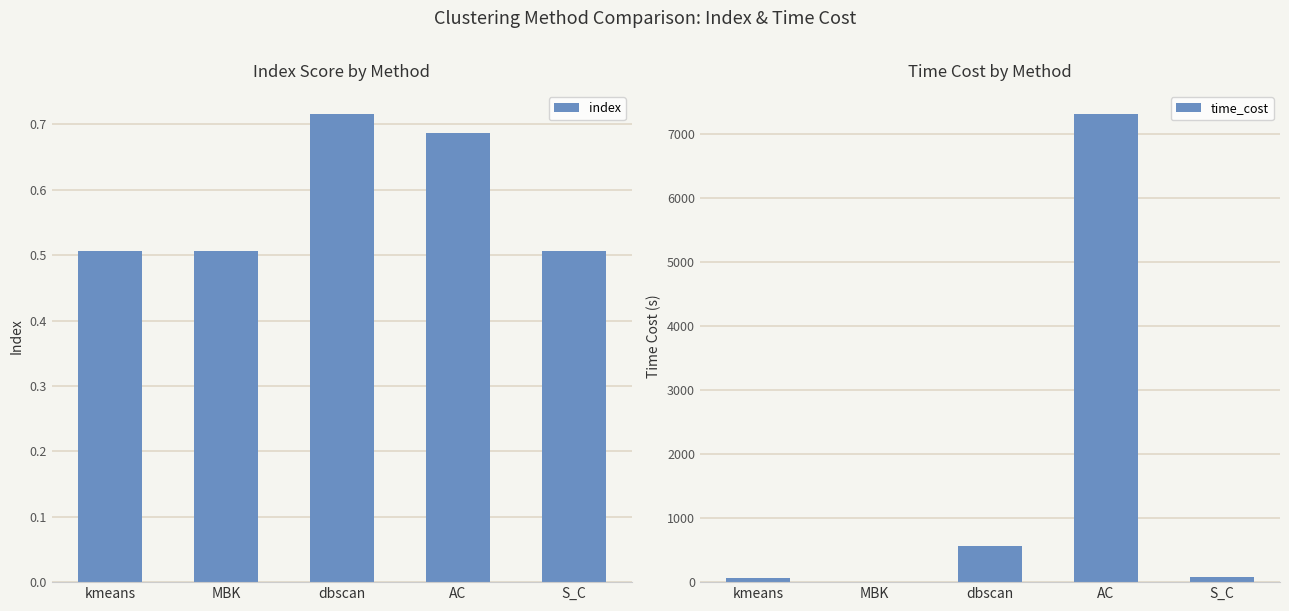

At which label does time_cost first exceed 74?

dbscan